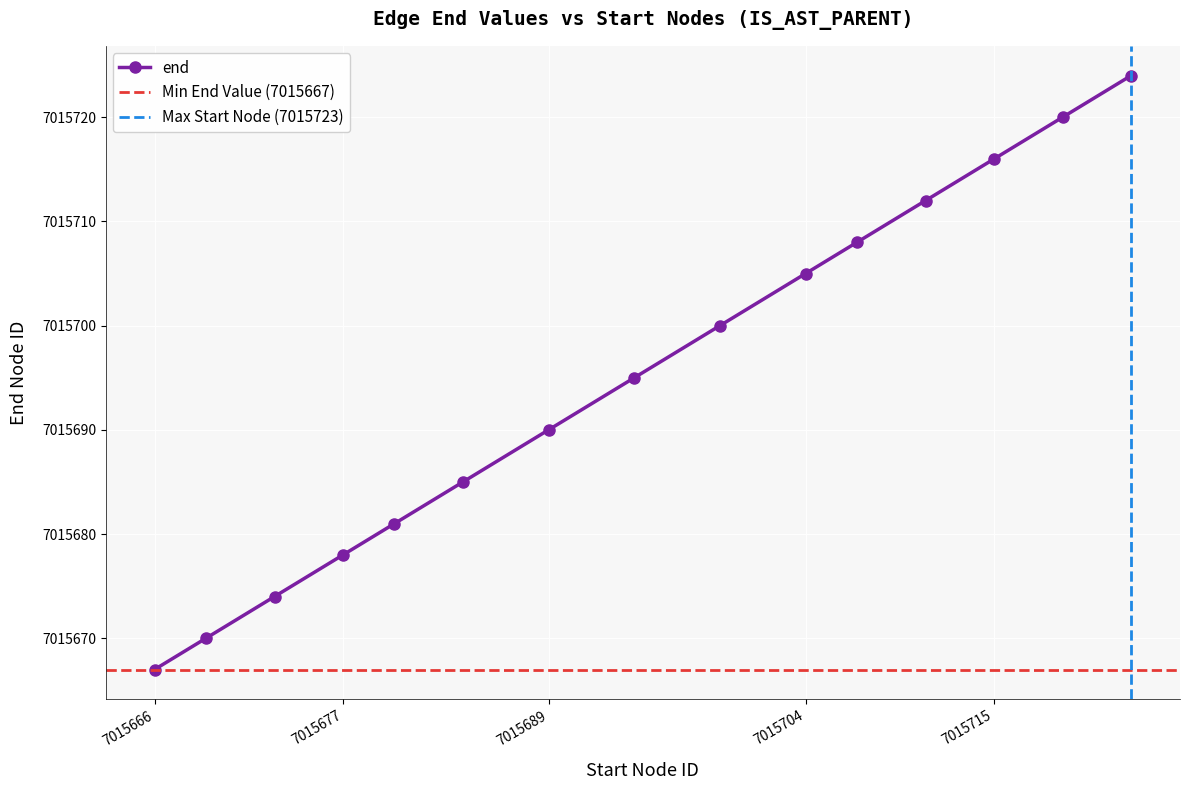

What is the smallest value displayed?

7015667